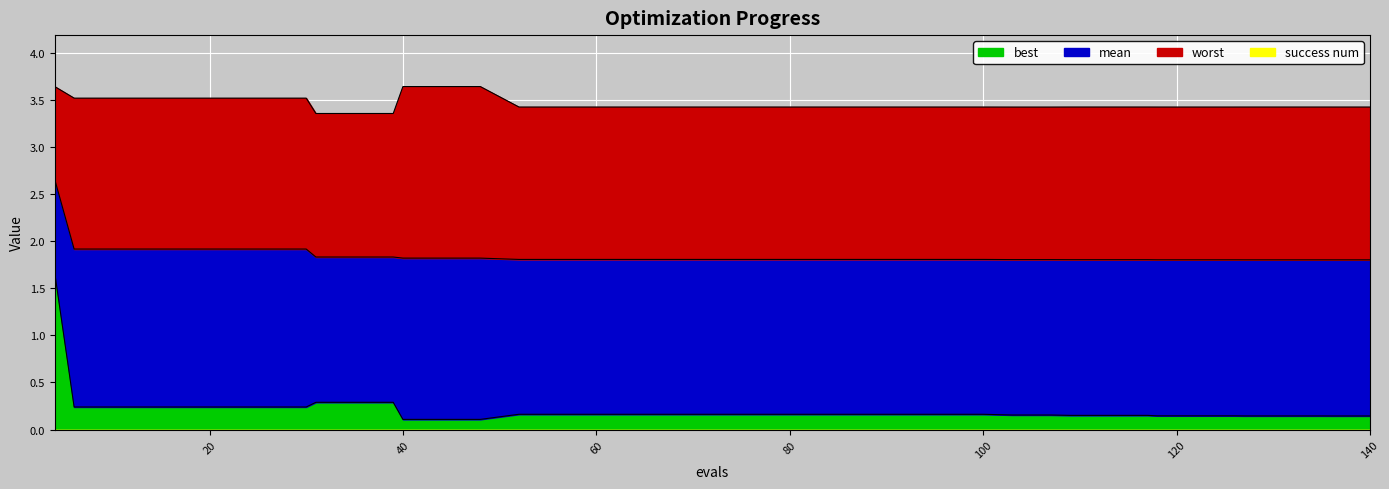

List the labels in order of worst value, largest first.

40, 44, 48, 4, 6, 10, 14, 18, 22, 26, 30, 109, 113, 117, 52, 56, 60, 64, 68, 72, 76, 80, 84, 88, 92, 96, 100, 127, 131, 135, 136, 140, 118, 122, 126, 103, 107, 31, 35, 39